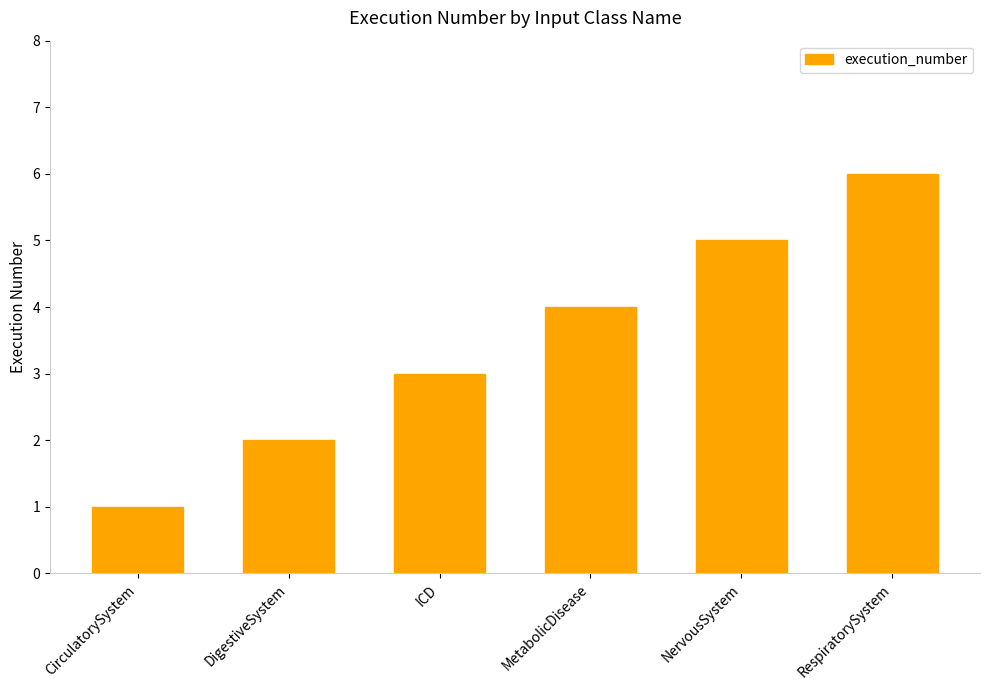

At which category does the chart reach its peak across all series?

RespiratorySystem